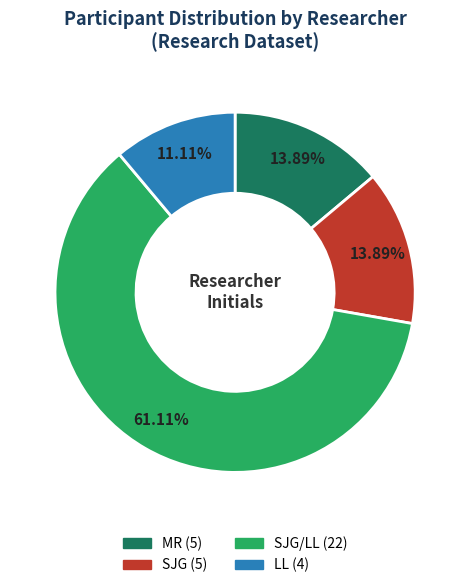

Does any single category account for the majority?

Yes